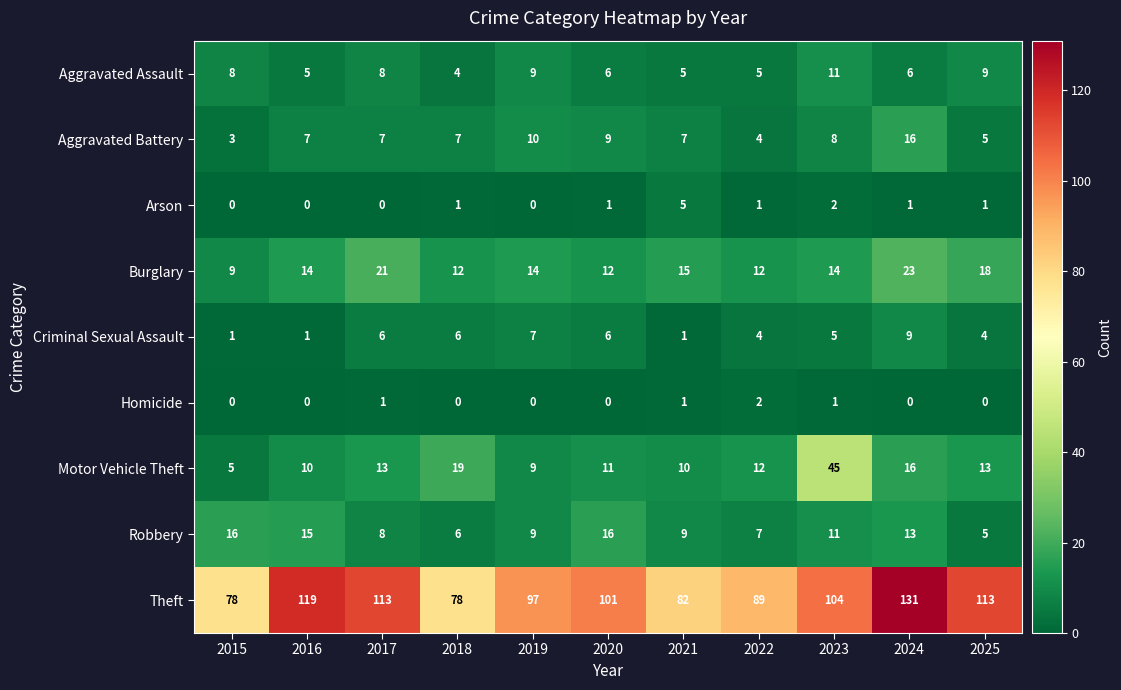

The value of Homicide at 2023 is 1. True or false?

True